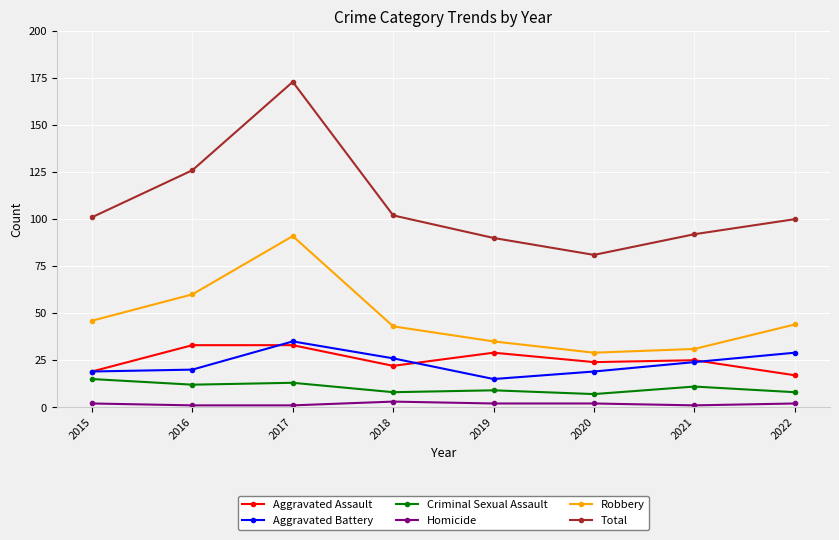

What is the difference between the highest and lowest values at 2021?

91